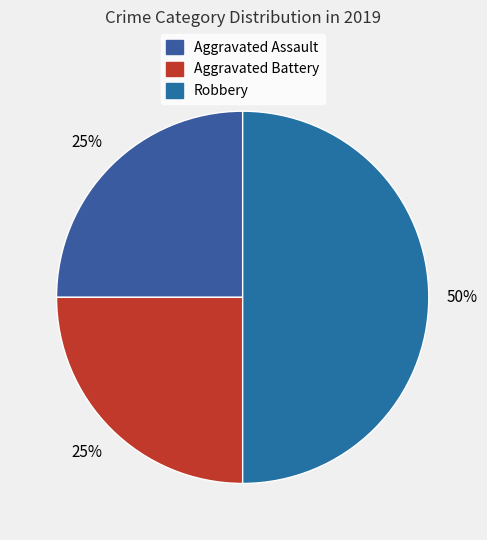

How many slices are in this pie chart?

3